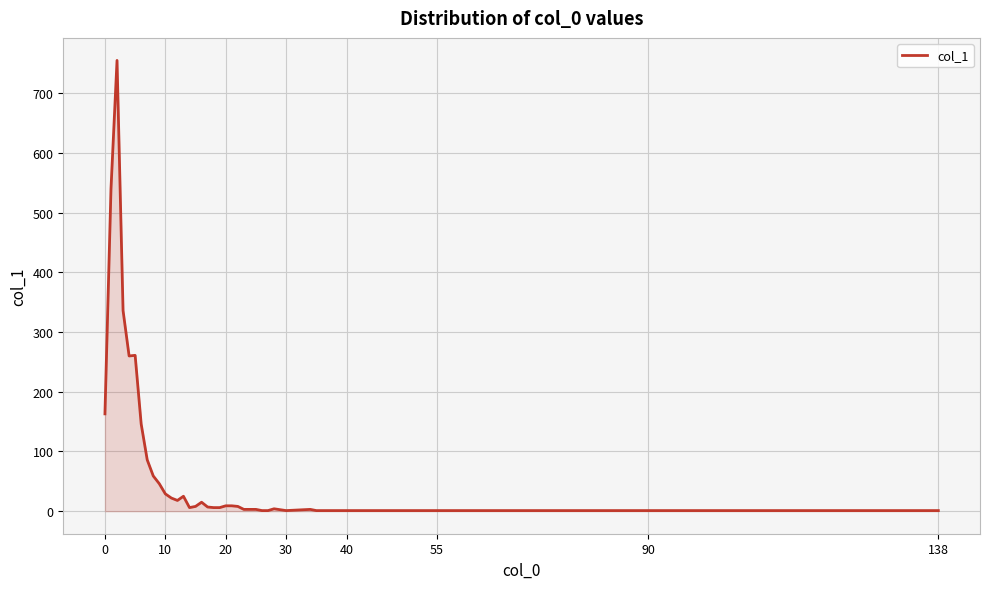

What is the difference between the maximum and minimum values?

754